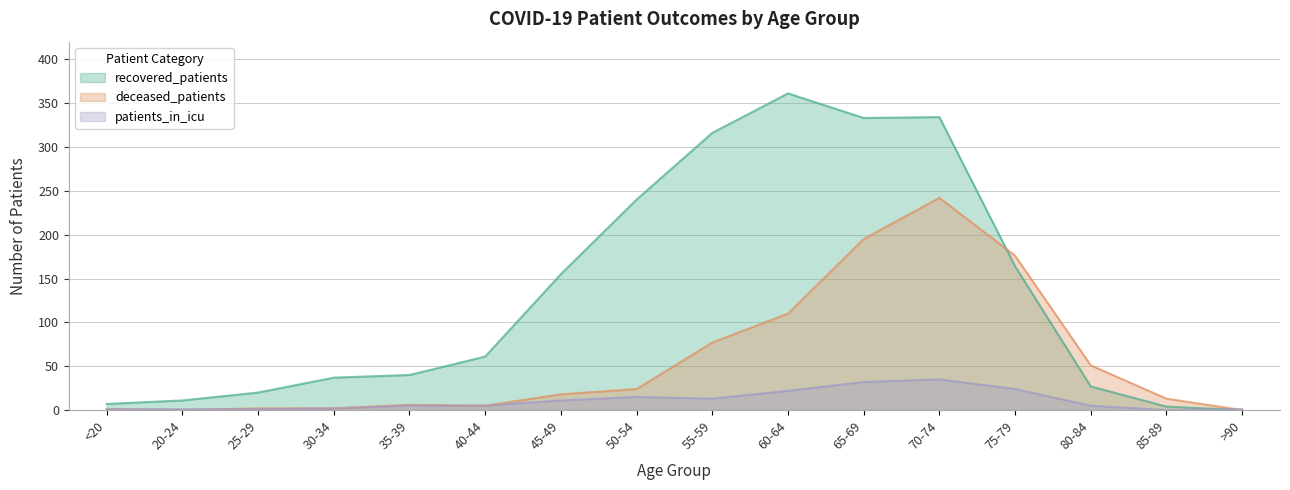

Between which two adjacent categories do deceased_patients and patients_in_icu first intersect?

20-24 and 25-29